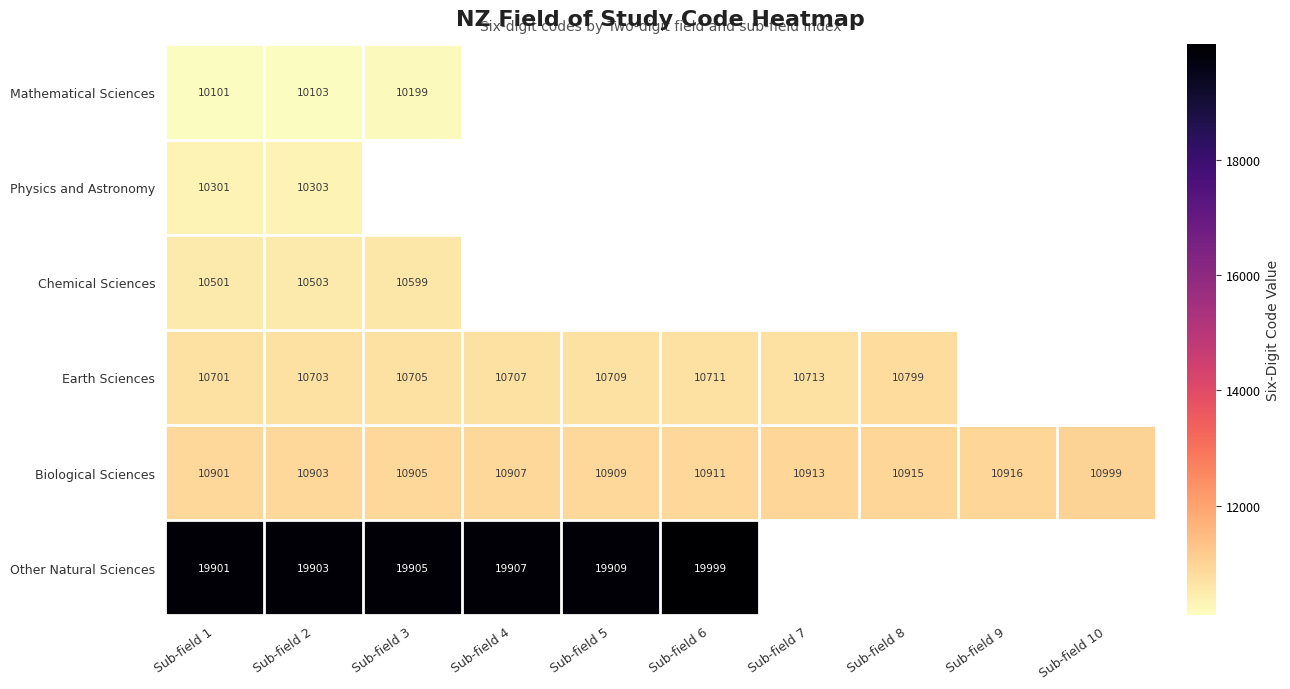

At Sub-field 1, list the series in order from largest to smallest.

Other Natural Sciences, Biological Sciences, Earth Sciences, Chemical Sciences, Physics and Astronomy, Mathematical Sciences